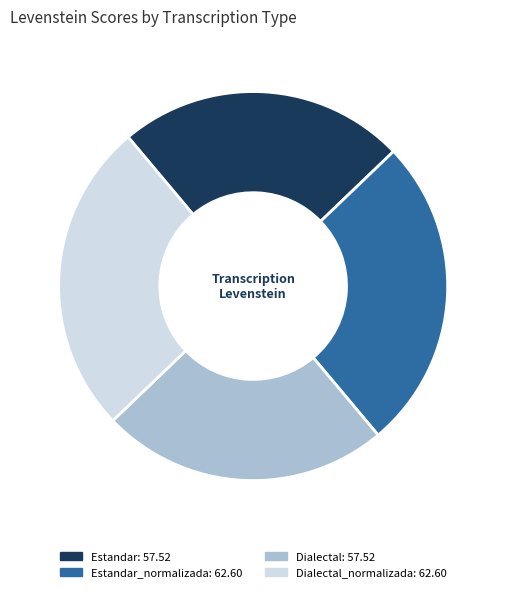

Does any single category account for the majority?

No